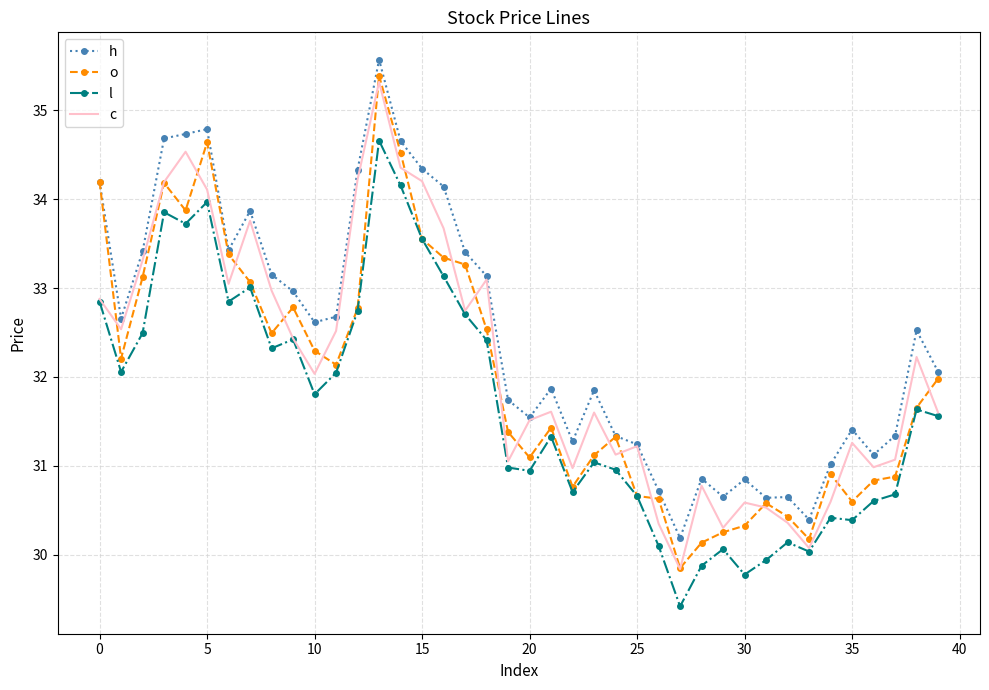

What is the lowest value of the l series?

29.4